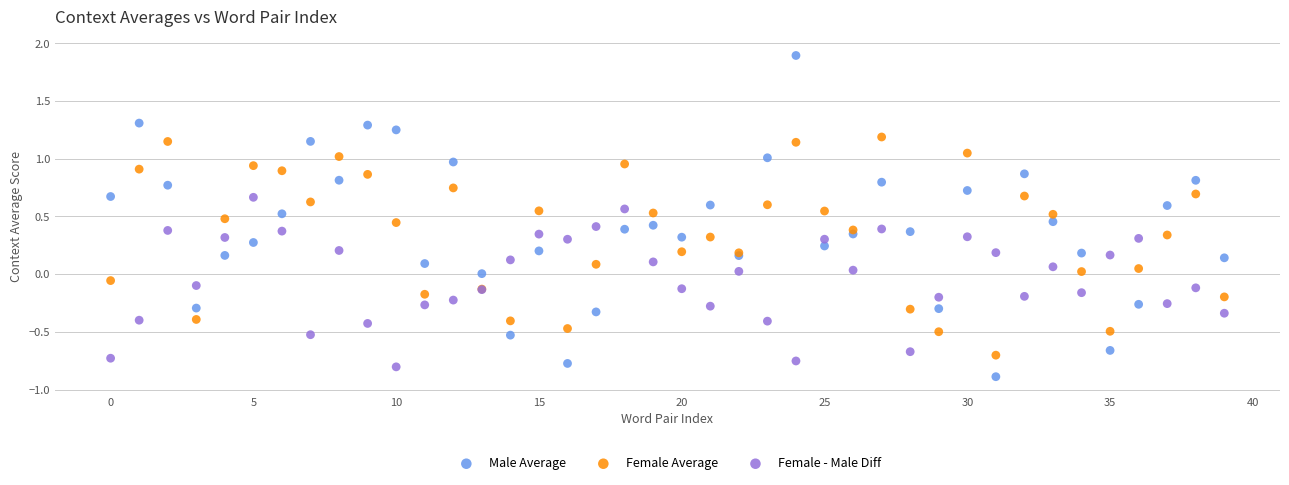

Which series reaches the maximum Y coordinate?

Male Average